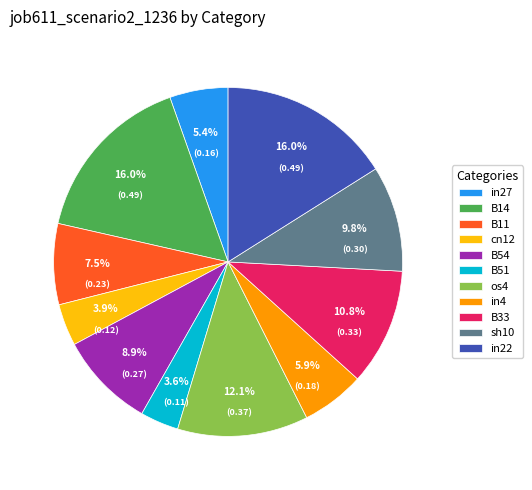

How many slices are in this pie chart?

11